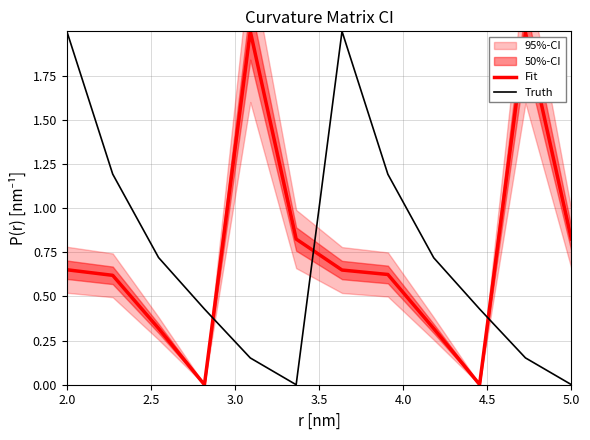

Does the chart display data point markers on the line(s)?

No